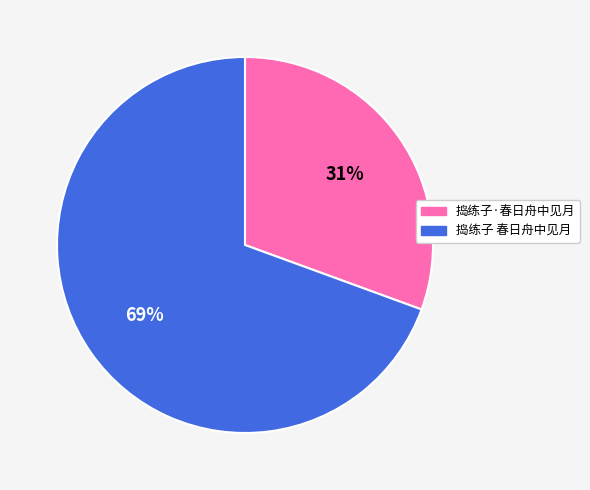

How many slices are in this pie chart?

2